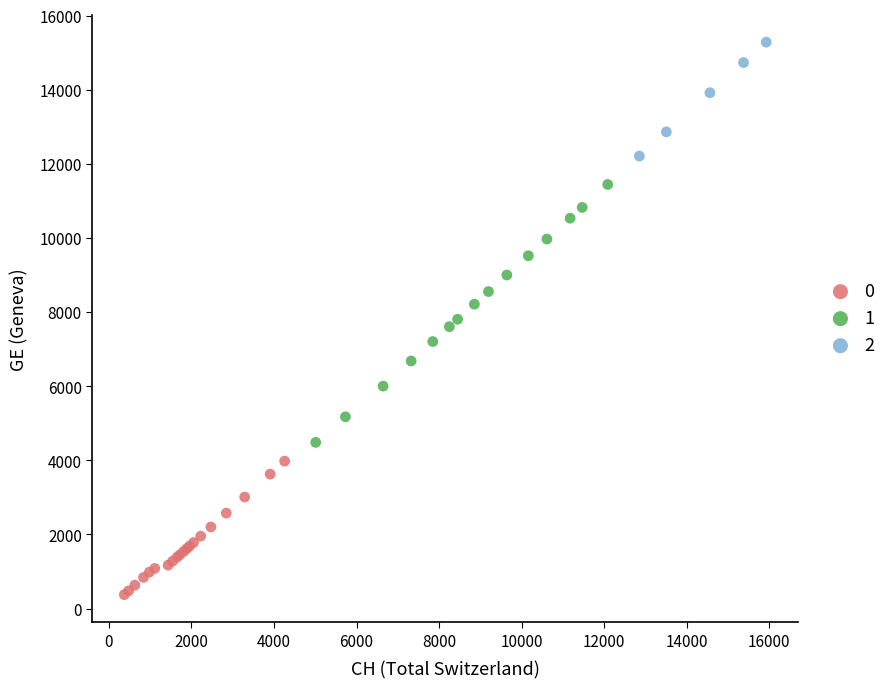

What are all the series names shown in the legend?

0, 1, 2